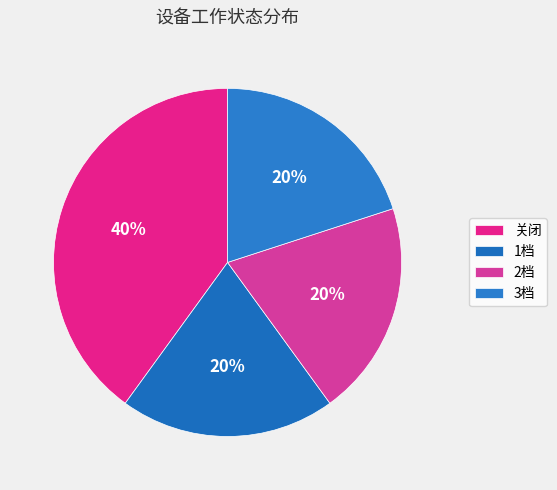

What is the total percentage of 2档 and 关闭?

60.0%